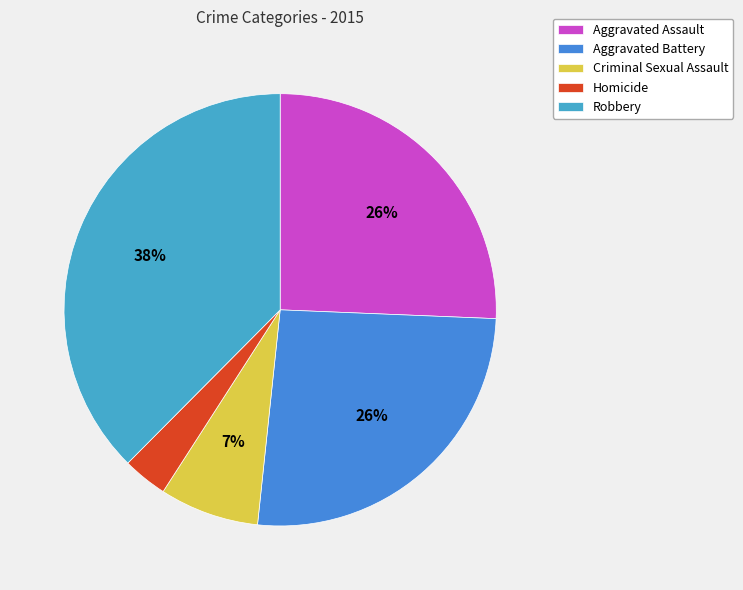

Approximately how many times larger is the value at Criminal Sexual Assault compared to Aggravated Battery?

0.3